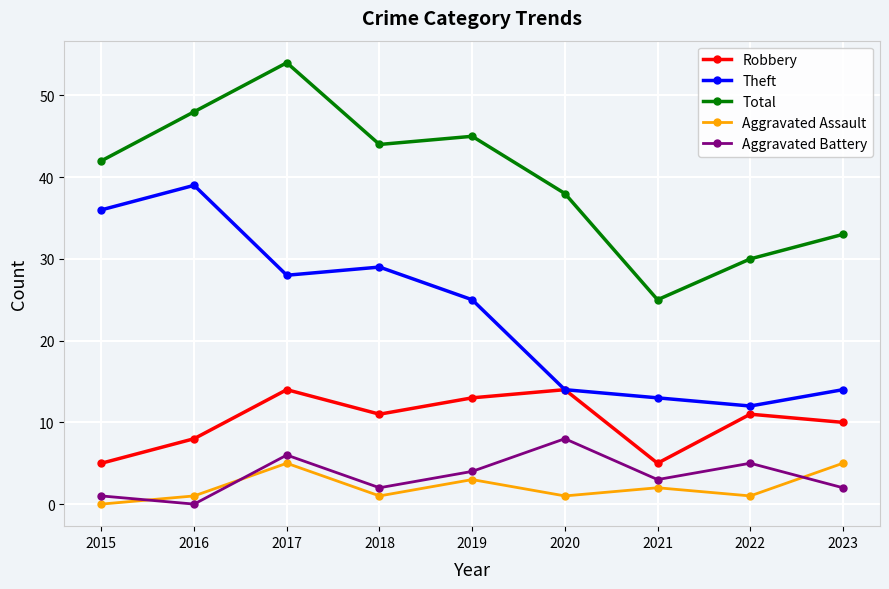

Reading right to left, extract all data points from this chart.

Robbery: 2023=10	2022=11	2021=5	2020=14	2019=13	2018=11	2017=14	2016=8	2015=5
Theft: 2023=14	2022=12	2021=13	2020=14	2019=25	2018=29	2017=28	2016=39	2015=36
Total: 2023=33	2022=30	2021=25	2020=38	2019=45	2018=44	2017=54	2016=48	2015=42
Aggravated Assault: 2023=5	2022=1	2021=2	2020=1	2019=3	2018=1	2017=5	2016=1	2015=0
Aggravated Battery: 2023=2	2022=5	2021=3	2020=8	2019=4	2018=2	2017=6	2016=0	2015=1